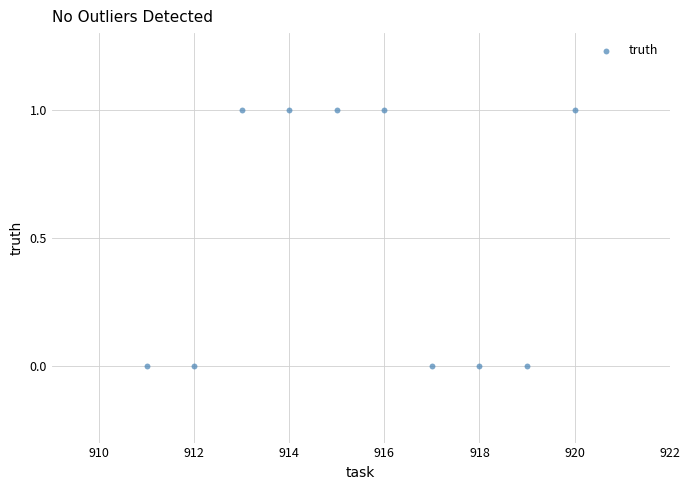

What is the range of X values (max minus min)?

9